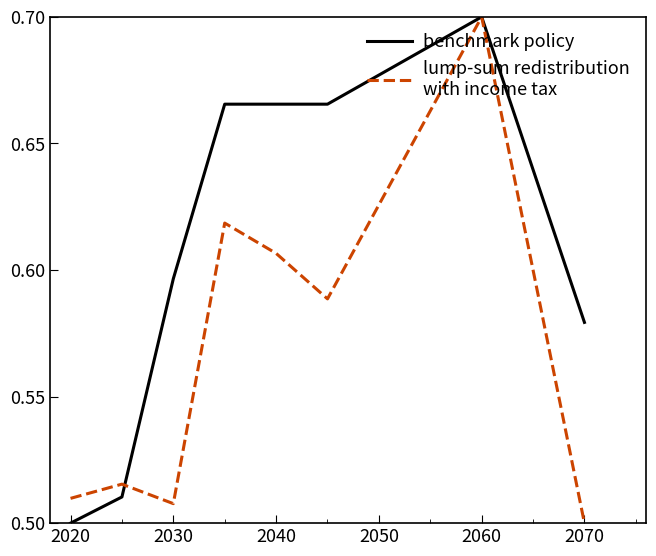

Does the chart have visible grid lines?

No